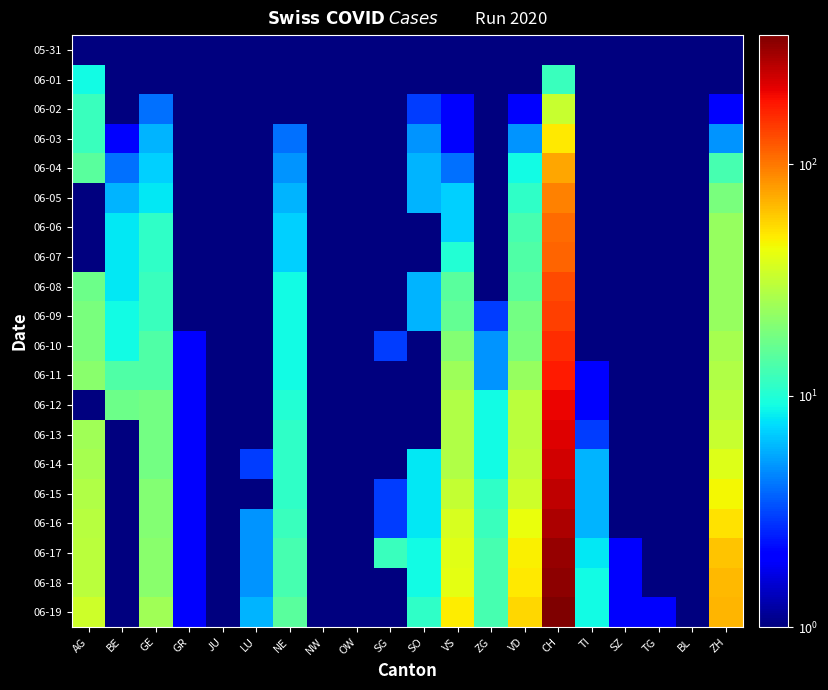

At which category is the sum across all series the highest?

CH